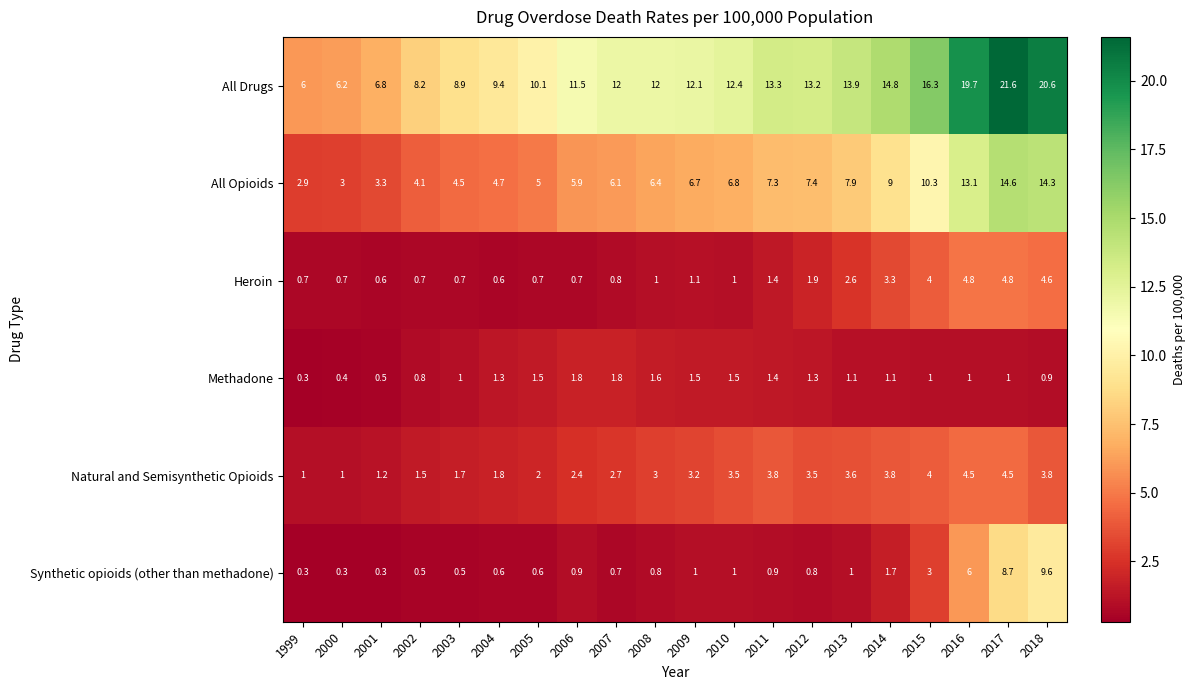

True or false: Methadone has a value of 1.8 at 2012.

False